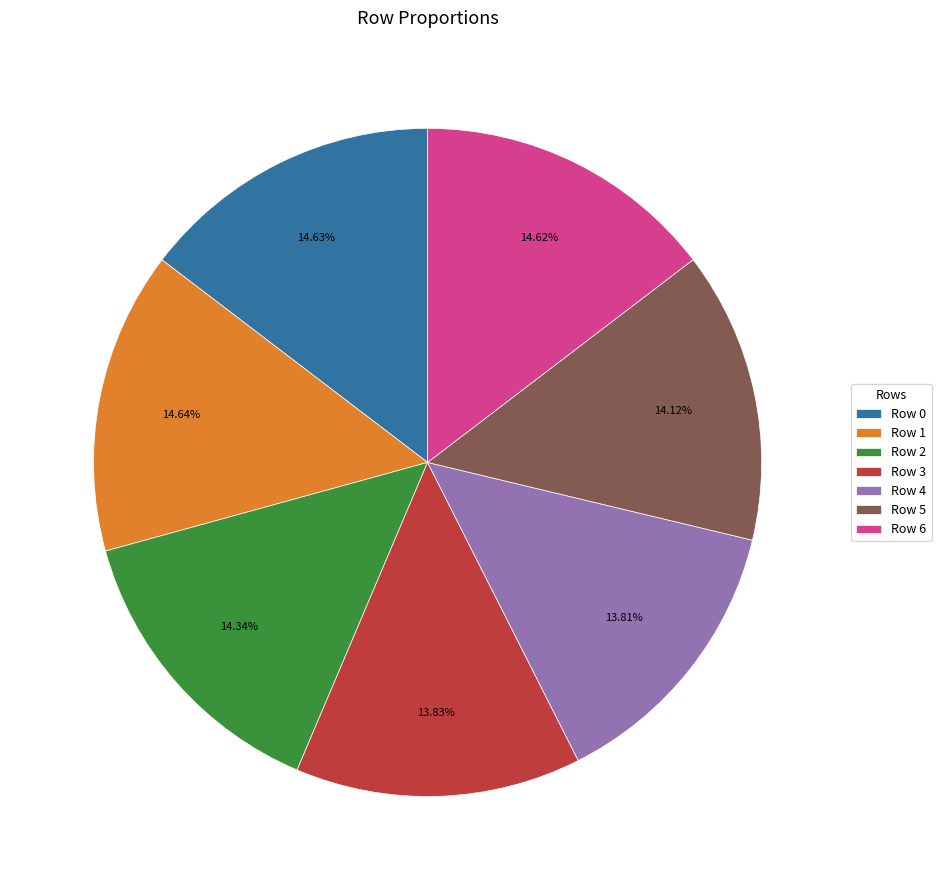

Is Row 3 the majority of the pie?

No